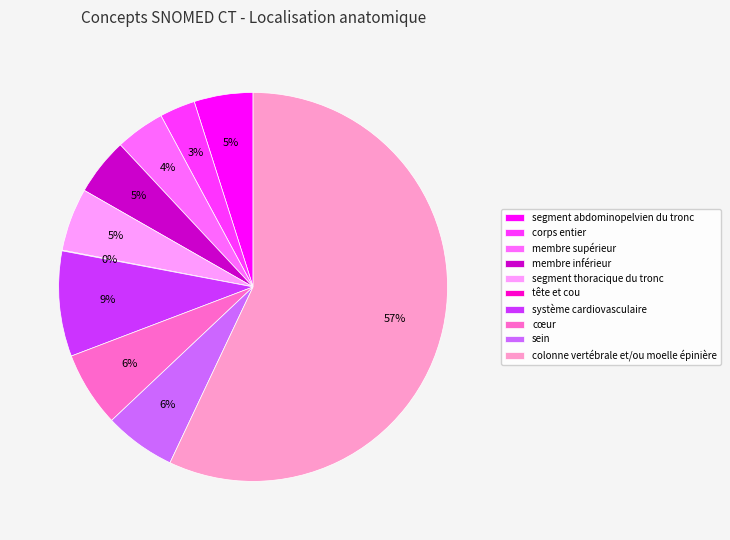

Which category has the biggest portion of the pie?

colonne vertébrale et/ou moelle épinière